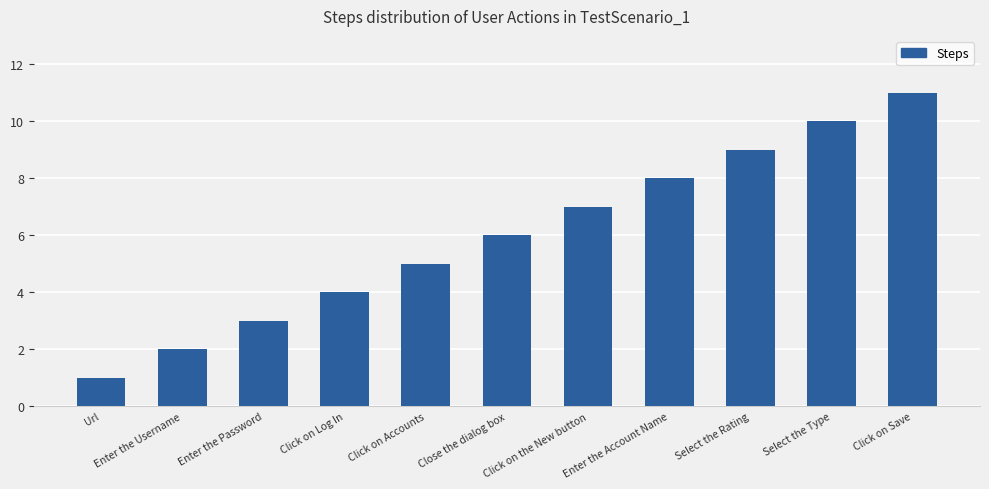

Count the number of categories in the chart.

11